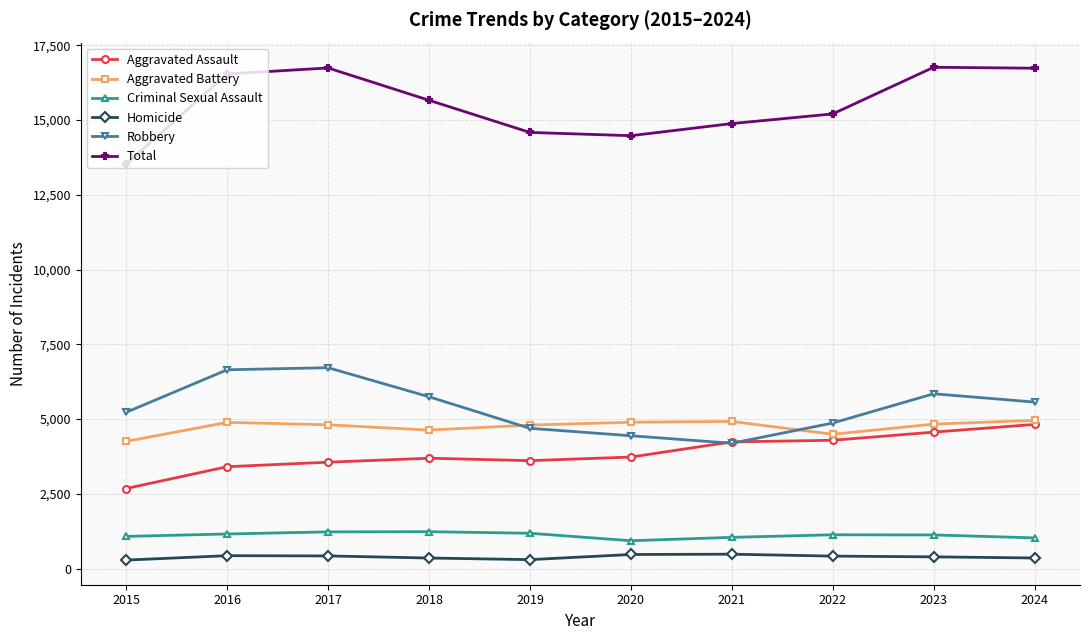

At how many categories does at least one series exceed 14134?

9